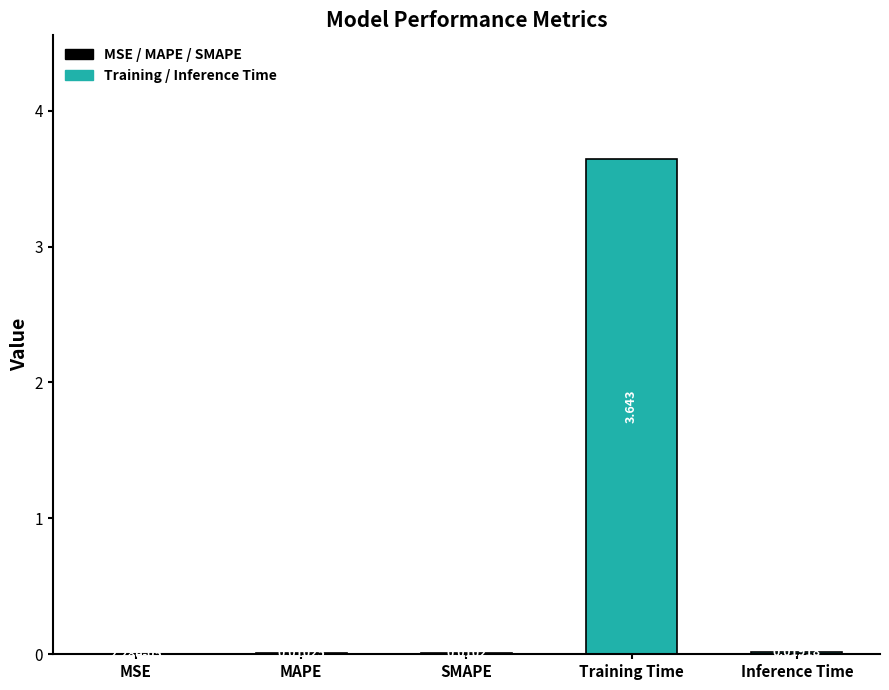

What is the sum of all values?

3.7